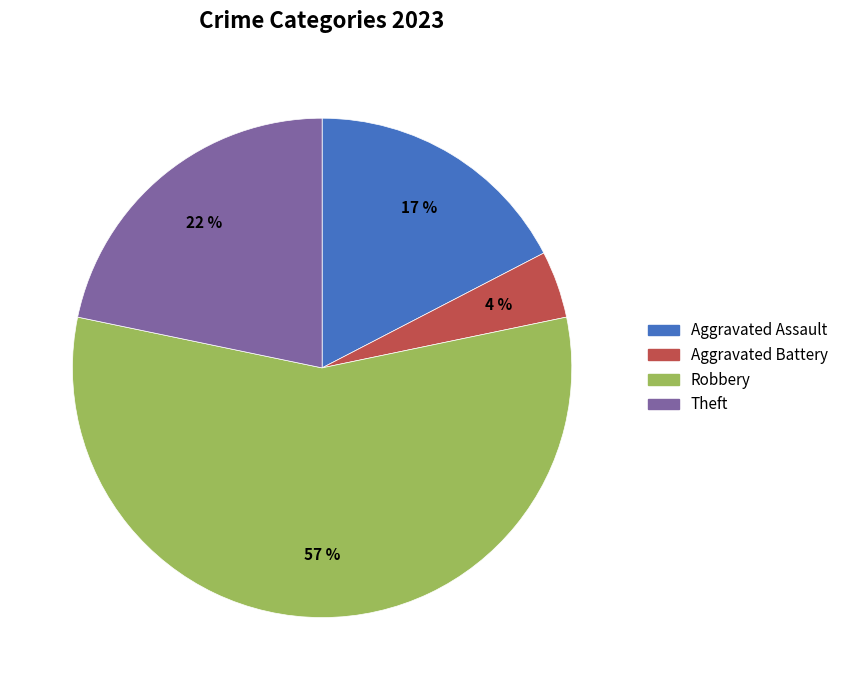

True or false: Robbery accounts for 57% of the total.

True